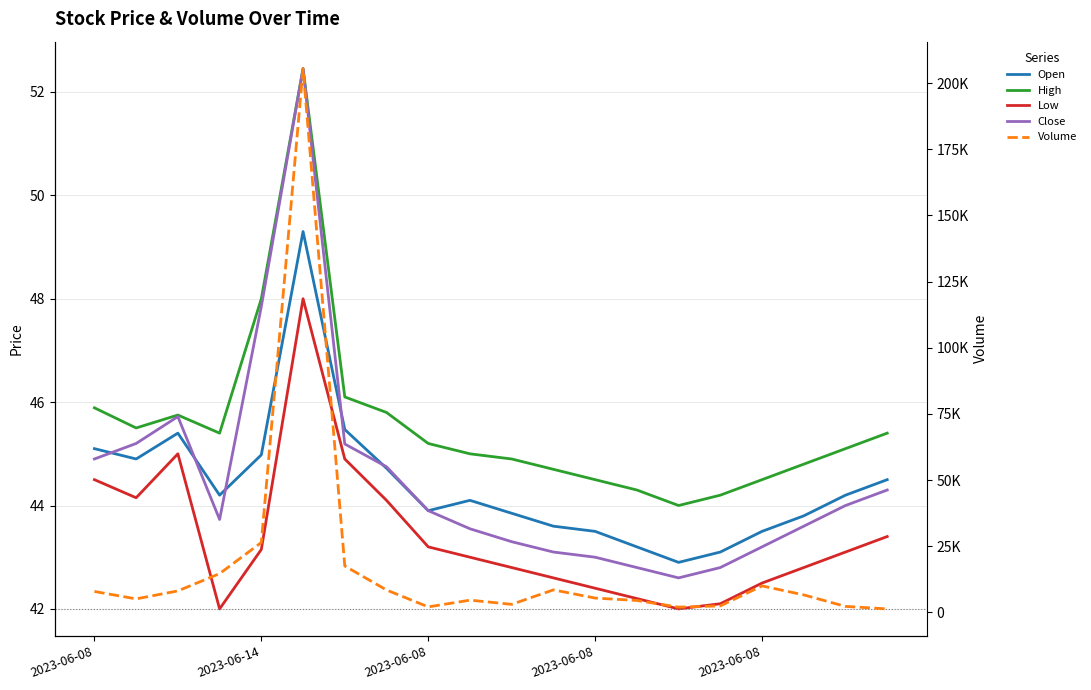

List the series in order of their peak value, lowest first.

Low, Open, High, Close, Volume